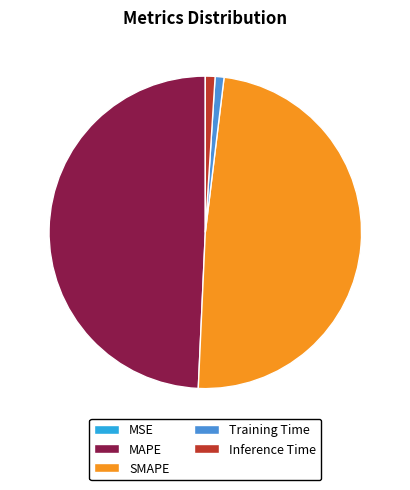

Is it true that Inference Time is 1% of the pie?

True